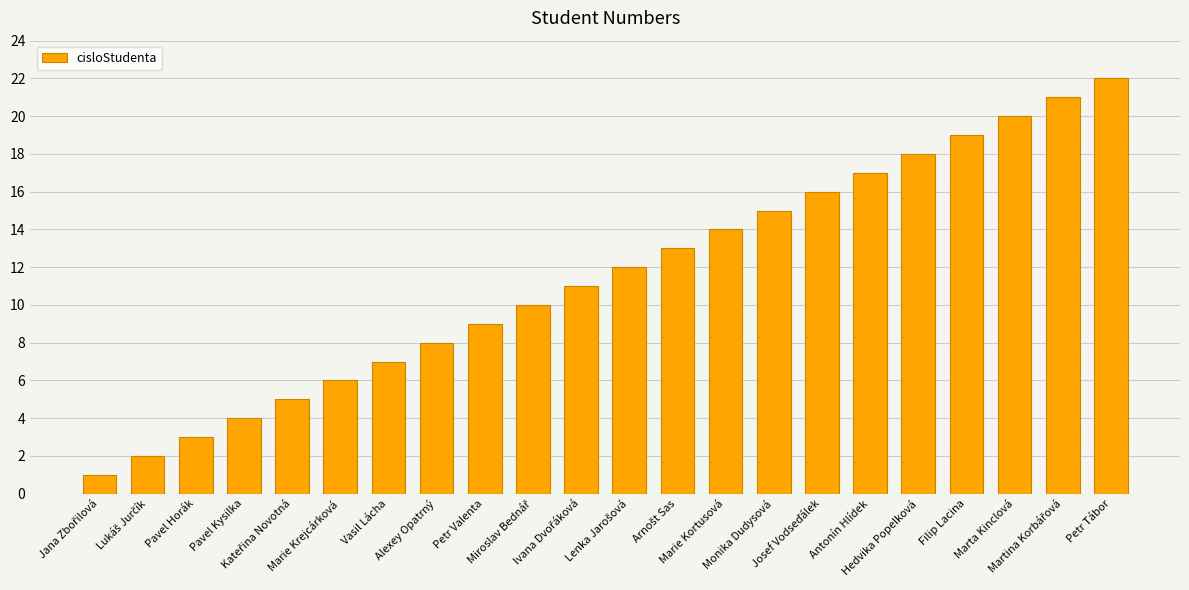

Reading right to left, transcribe all the data shown in this chart.

22	21	20	19	18	17	16	15	14	13	12	11	10	9	8	7	6	5	4	3	2	1